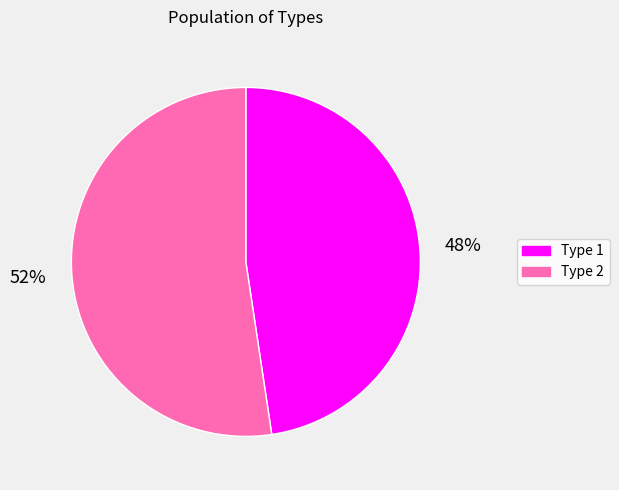

True or false: Type 1 accounts for 54% of the total.

False